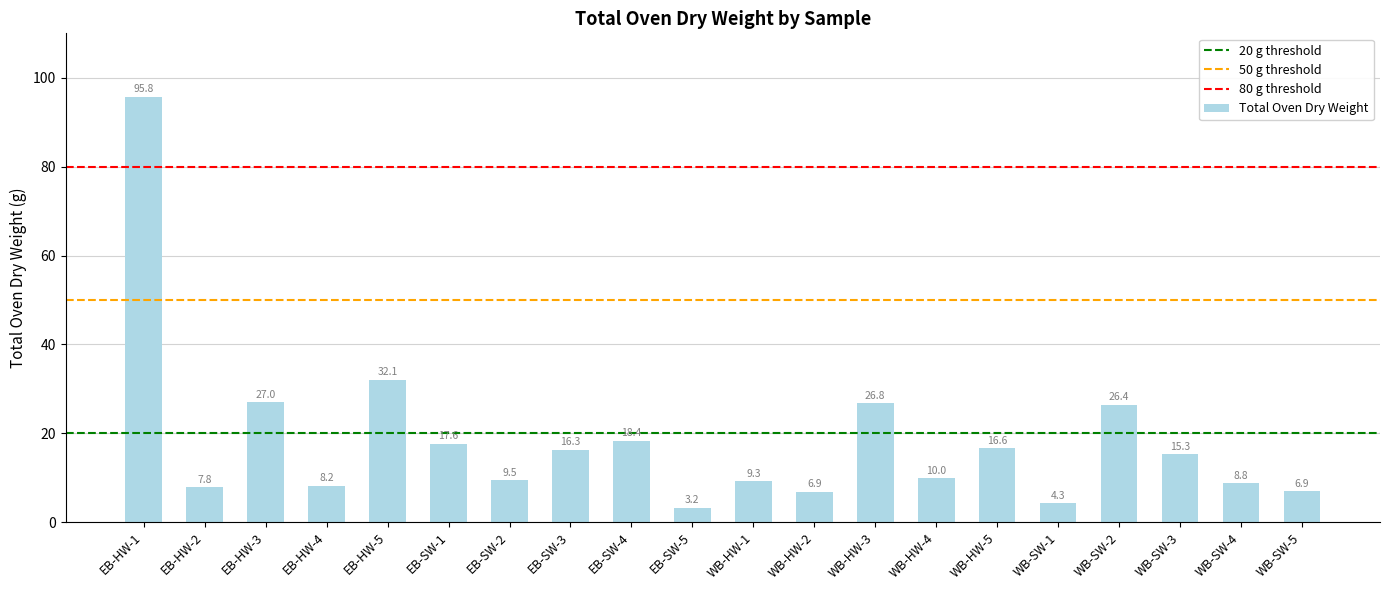

What is the sum of the values at WB-HW-2 and WB-HW-3?

33.6